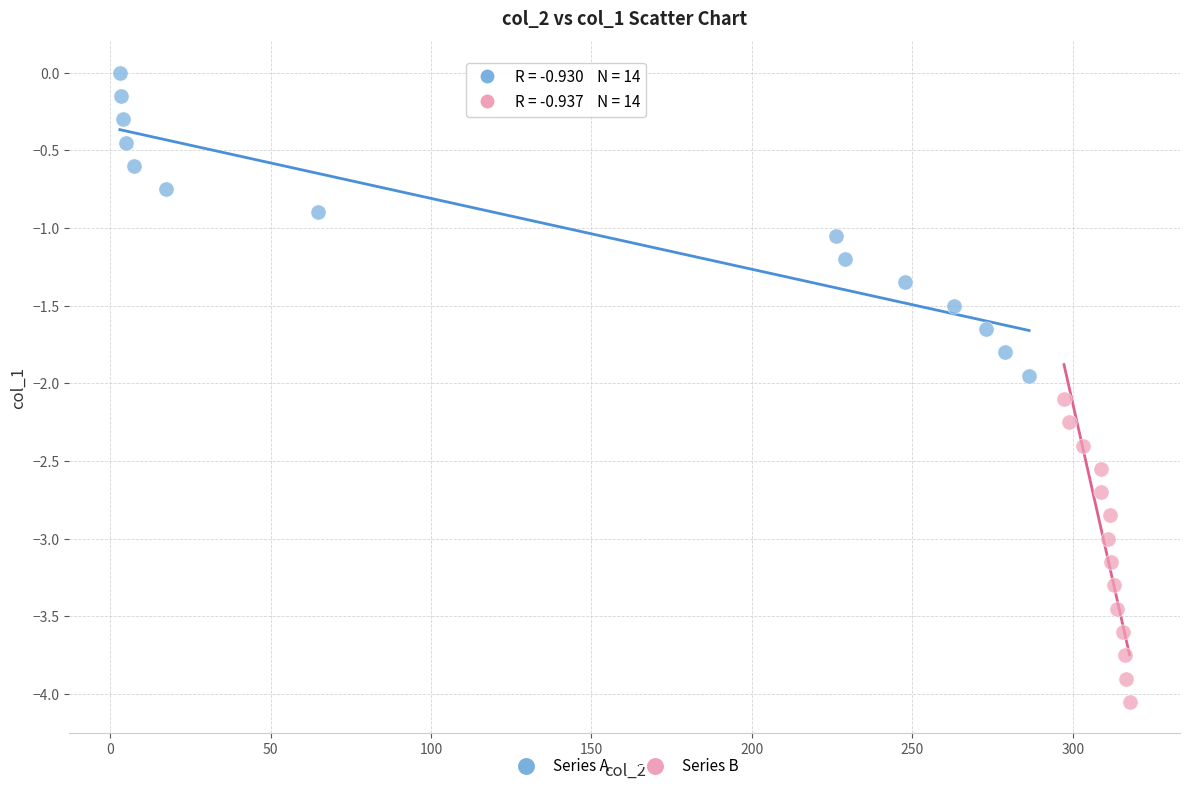

Which series reaches the maximum Y coordinate?

Series A